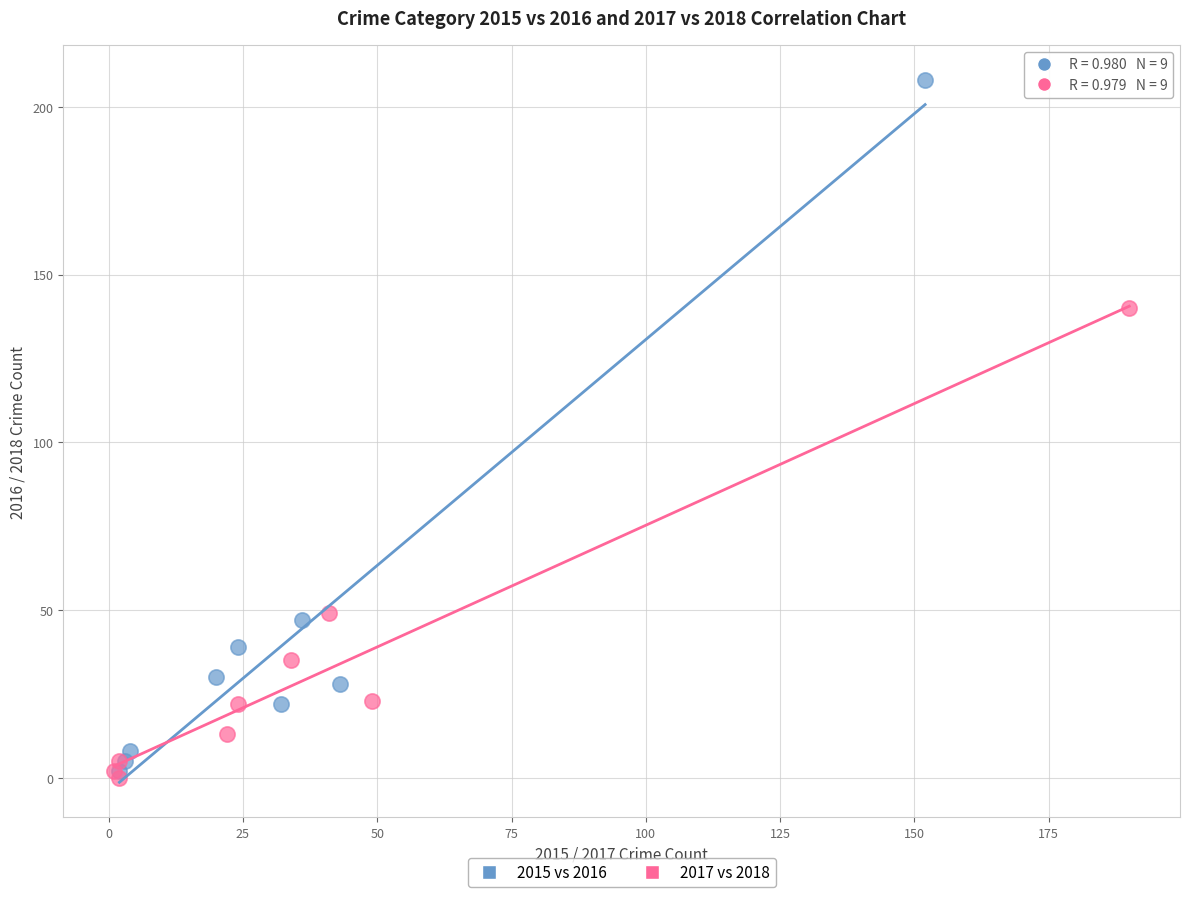

Which series reaches the maximum Y coordinate?

2015 vs 2016